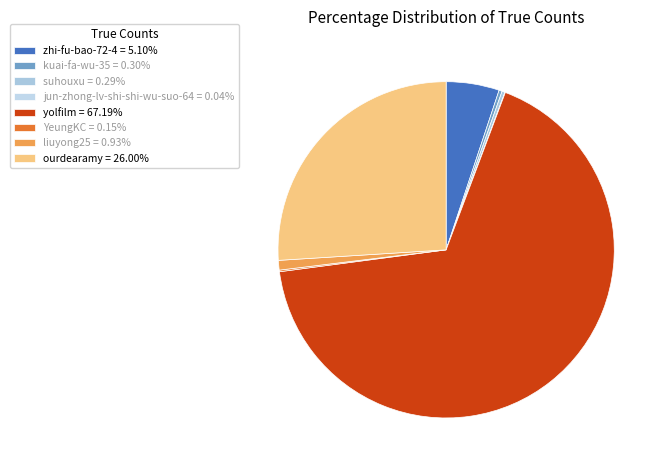

To the nearest percent, what is the difference between the largest and smallest slice percentages?

67%